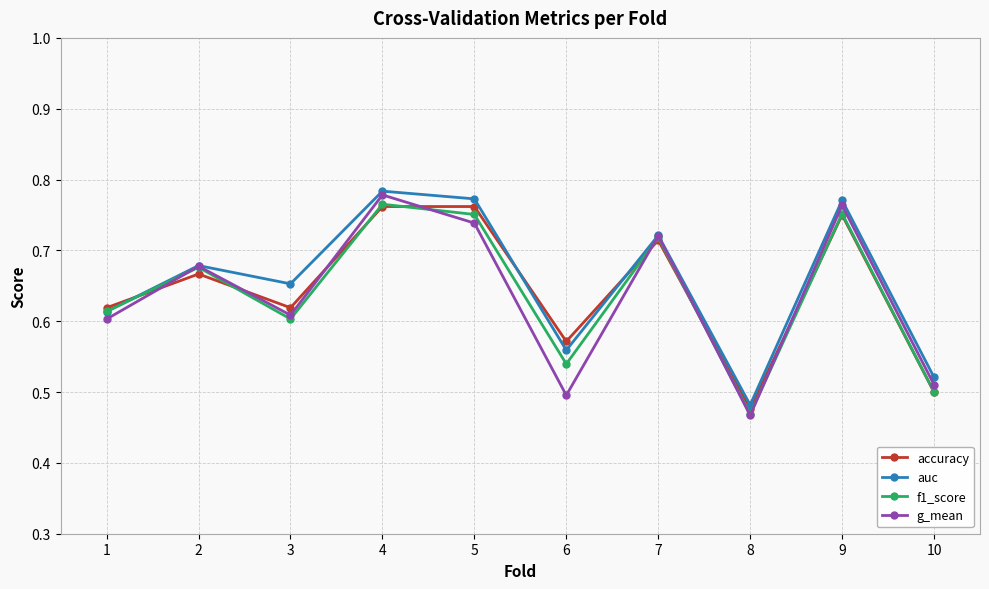

Which label corresponds to the smallest value in the chart?

8